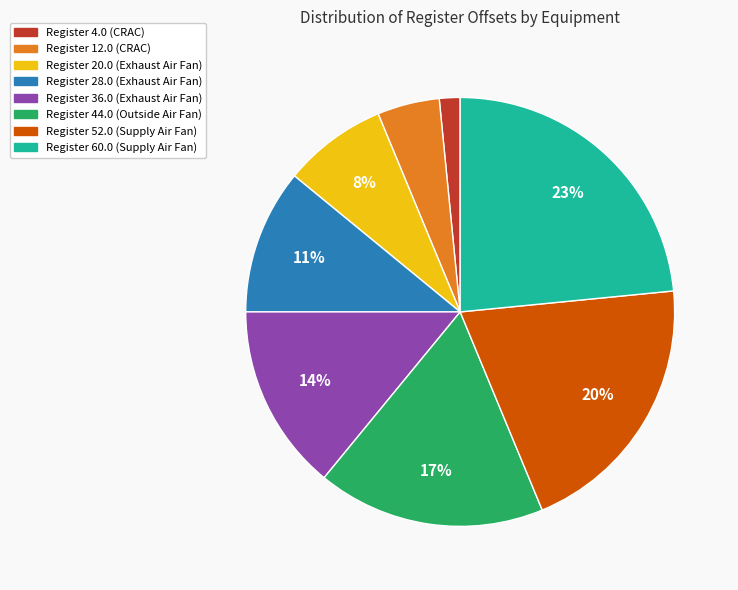

Does any single category account for the majority?

No